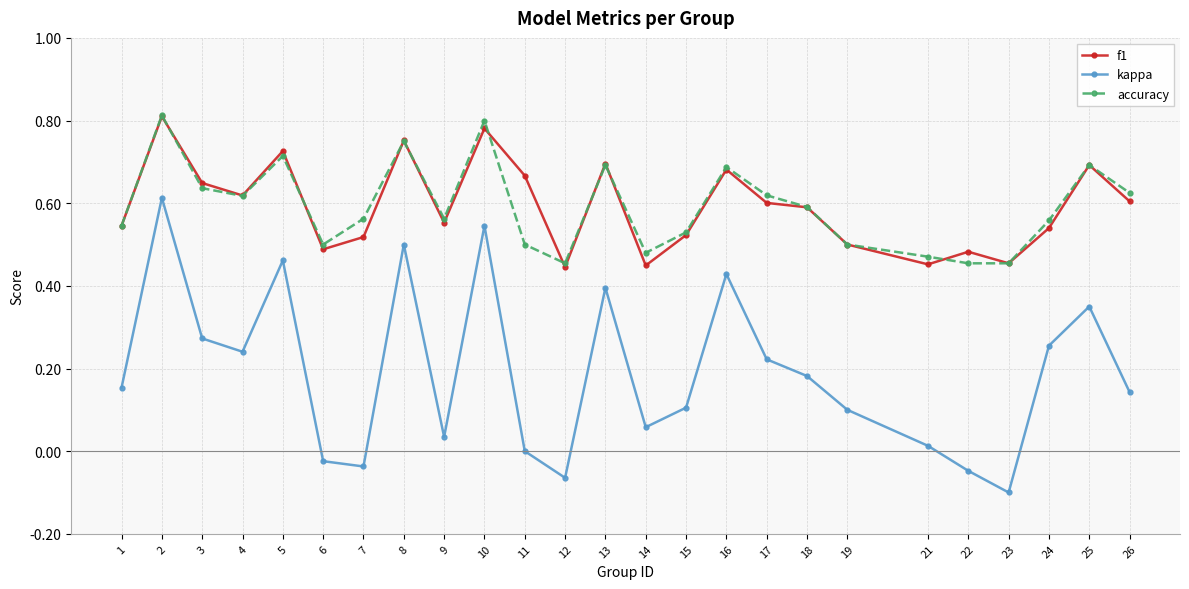

Which category has the highest value in the kappa series?

2